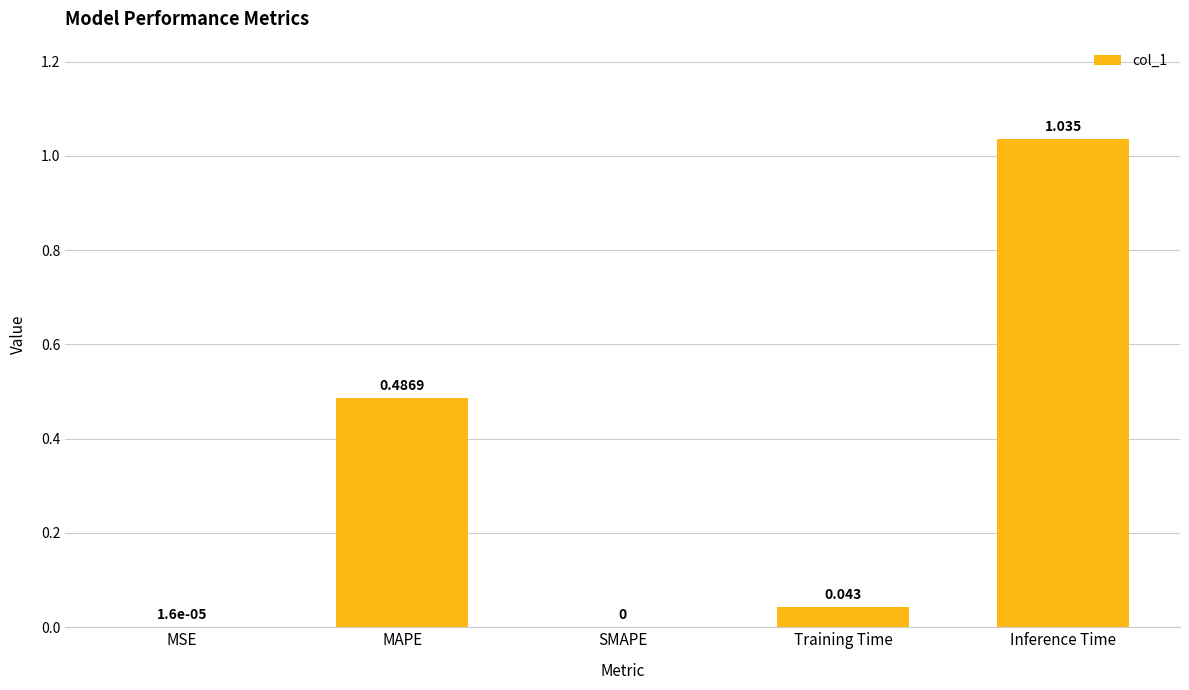

Which has a higher value, MAPE or MSE?

MAPE